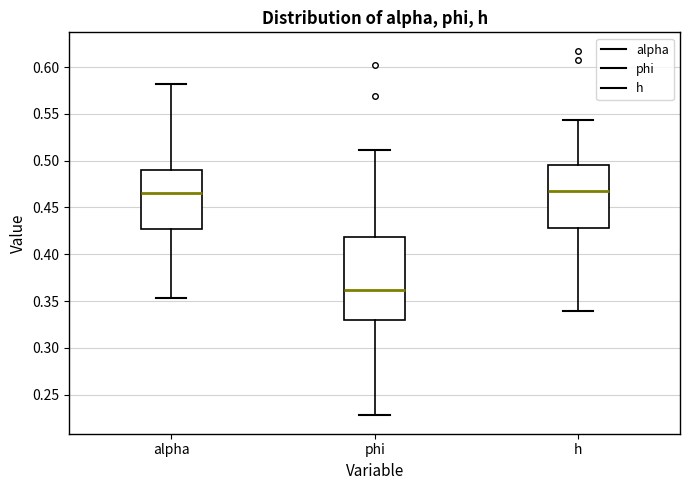

Reading left to right, transcribe this box plot: for each box, give where its median line is, the range the box spans, and where its two whiskers end, as read against the y-axis. The values are not printed on the chart, so give them approximately, as read against the axis.

alpha: median 0.465, box 0.425 to 0.490, whiskers 0.355 to 0.580
phi: median 0.360, box 0.330 to 0.420, whiskers 0.230 to 0.510
h: median 0.465, box 0.430 to 0.495, whiskers 0.340 to 0.545